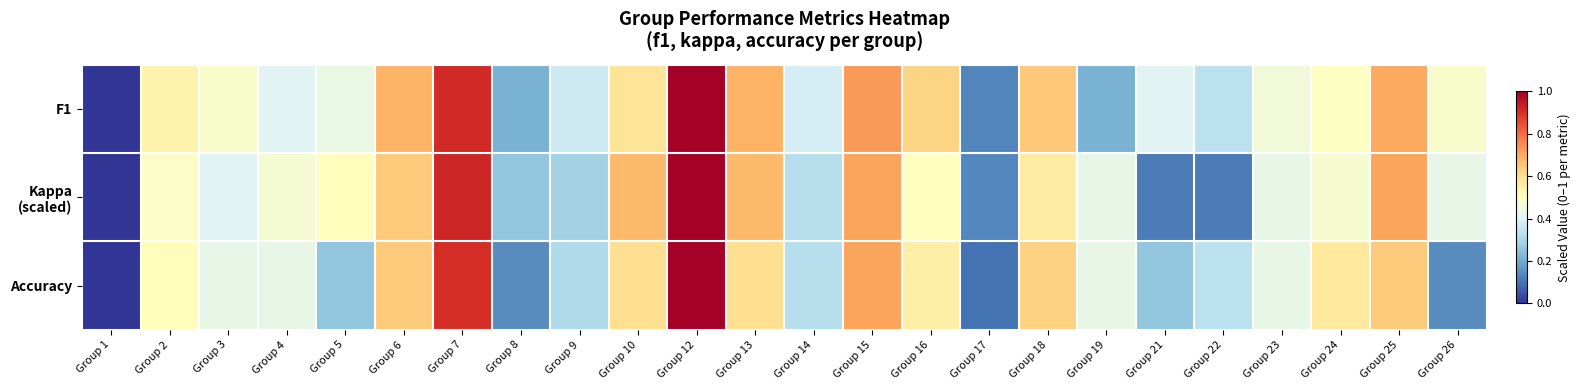

At which category is the sum across all series the highest?

Group 12